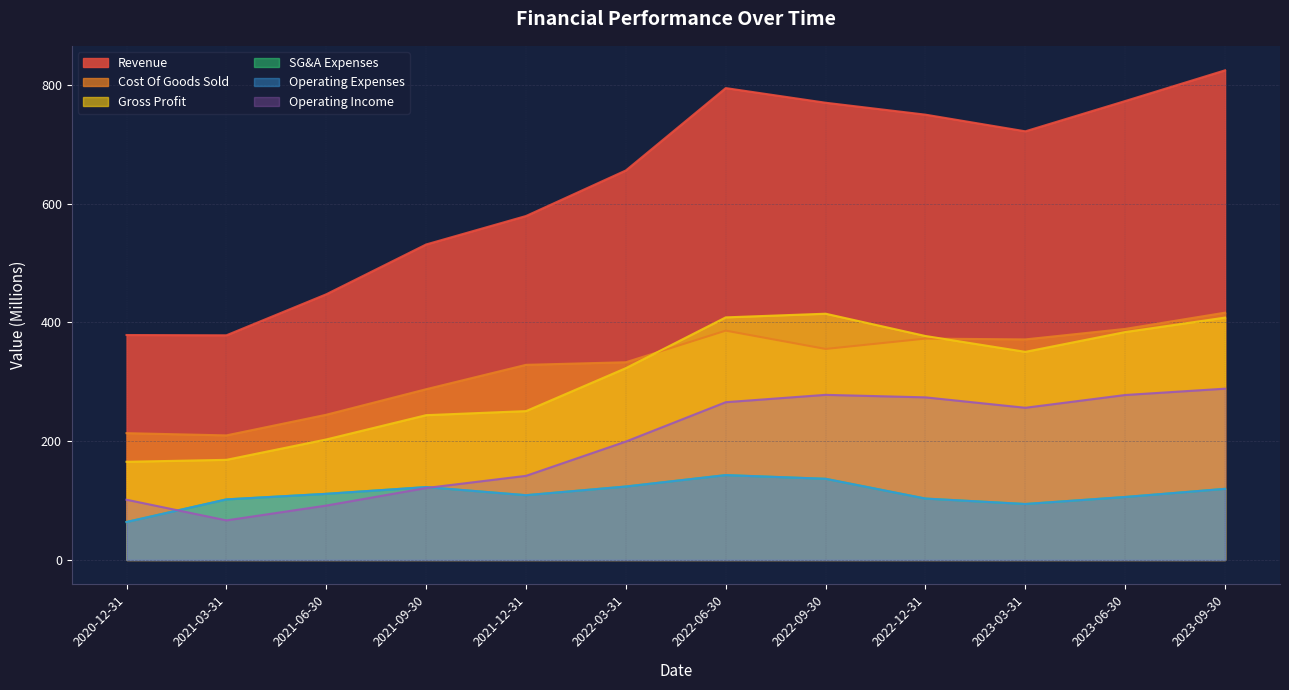

What is the sum of the Revenue values at 2022-06-30 and 2022-12-31?

1544.5